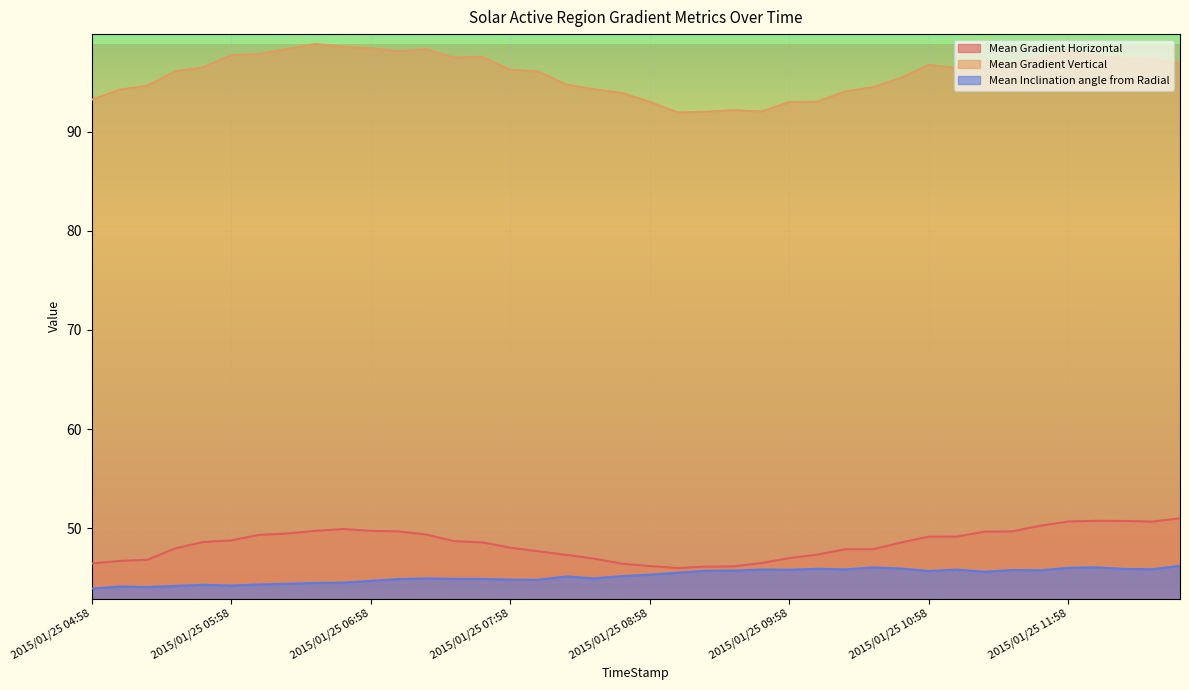

What is the sum of the Mean Gradient Horizontal values at 2015/01/25 12:34 and 2015/01/25 07:46?

99.2